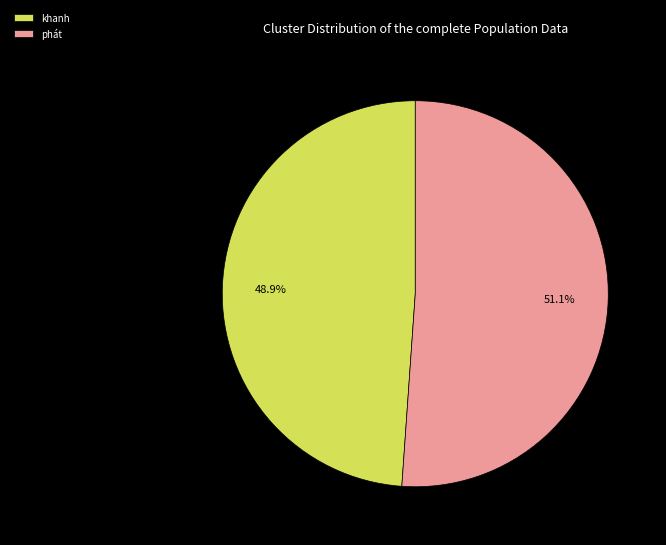

To the nearest percent, what is the difference between the khanh and phát slice percentages?

2%